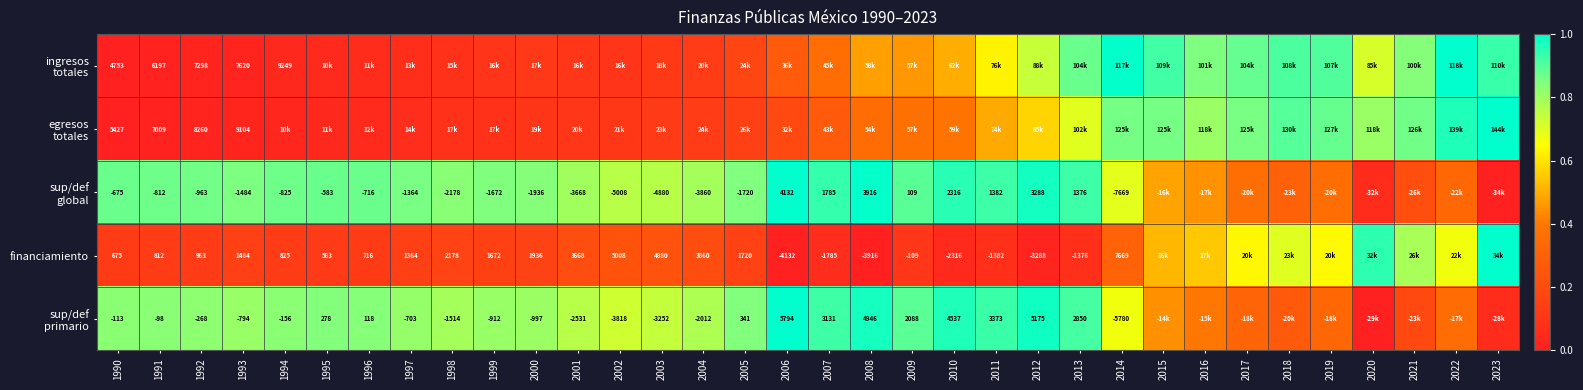

Is the value of financiamiento at 2005 greater than the value of egresos totales at 2018?

No